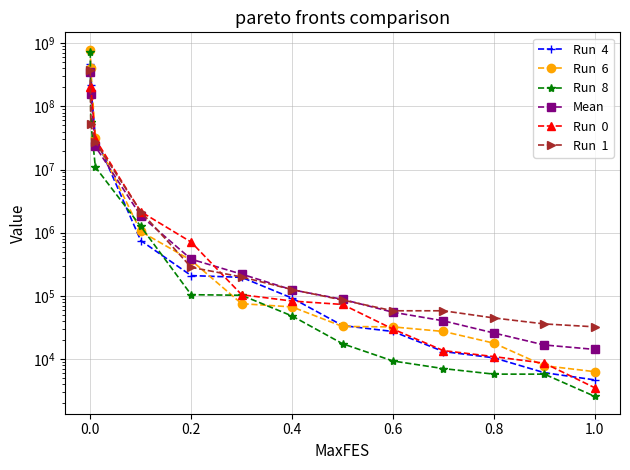

How many lines are shown in the chart?

6